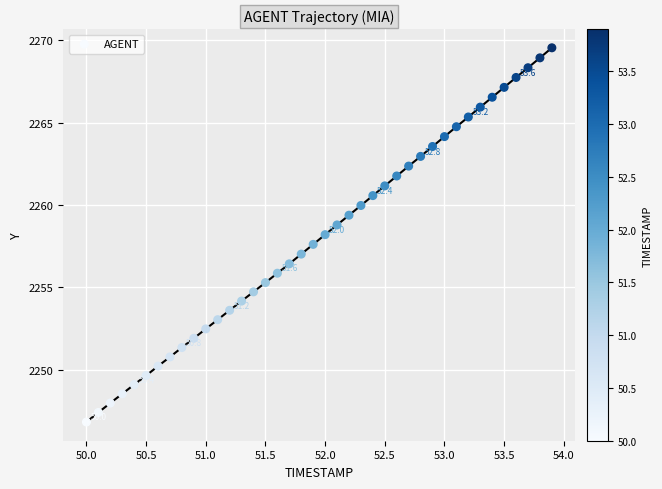

What is the range of Y values (max minus min)?

22.7